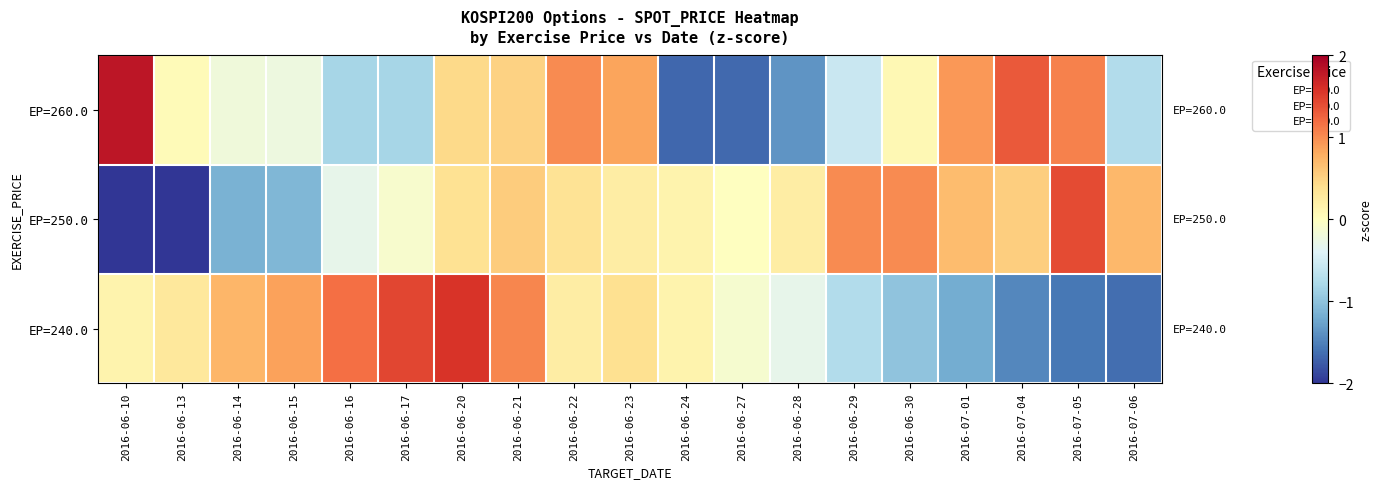

Reading left to right, what are all the values shown in this chart?

EP=260.0: 2016-06-10=1.8	2016-06-13=0.0	2016-06-14=-0.2	2016-06-15=-0.2	2016-06-16=-0.8	2016-06-17=-0.8	2016-06-20=0.4	2016-06-21=0.5	2016-06-22=1.0	2016-06-23=0.9	2016-06-24=-1.7	2016-06-27=-1.7	2016-06-28=-1.4	2016-06-29=-0.6	2016-06-30=0.1	2016-07-01=0.9	2016-07-04=1.3	2016-07-05=1.1	2016-07-06=-0.7
EP=250.0: 2016-06-10=-2.1	2016-06-13=-2.5	2016-06-14=-1.2	2016-06-15=-1.1	2016-06-16=-0.3	2016-06-17=-0.1	2016-06-20=0.4	2016-06-21=0.6	2016-06-22=0.3	2016-06-23=0.2	2016-06-24=0.1	2016-06-27=-0.0	2016-06-28=0.2	2016-06-29=1.0	2016-06-30=1.0	2016-07-01=0.7	2016-07-04=0.5	2016-07-05=1.4	2016-07-06=0.7
EP=240.0: 2016-06-10=0.1	2016-06-13=0.3	2016-06-14=0.7	2016-06-15=0.9	2016-06-16=1.2	2016-06-17=1.4	2016-06-20=1.6	2016-06-21=1.0	2016-06-22=0.2	2016-06-23=0.4	2016-06-24=0.1	2016-06-27=-0.1	2016-06-28=-0.3	2016-06-29=-0.7	2016-06-30=-1.0	2016-07-01=-1.2	2016-07-04=-1.5	2016-07-05=-1.6	2016-07-06=-1.6